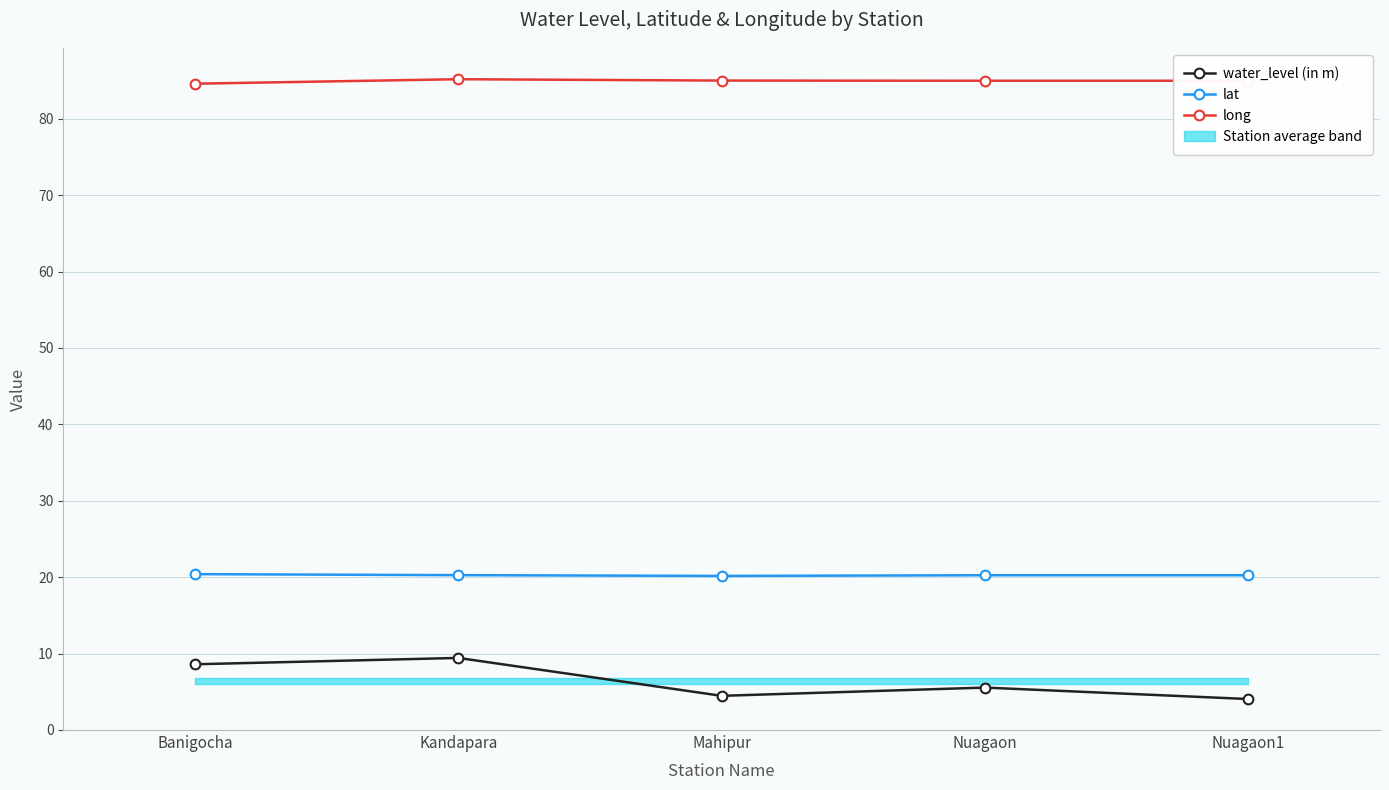

Does the chart display data point markers on the line(s)?

Yes